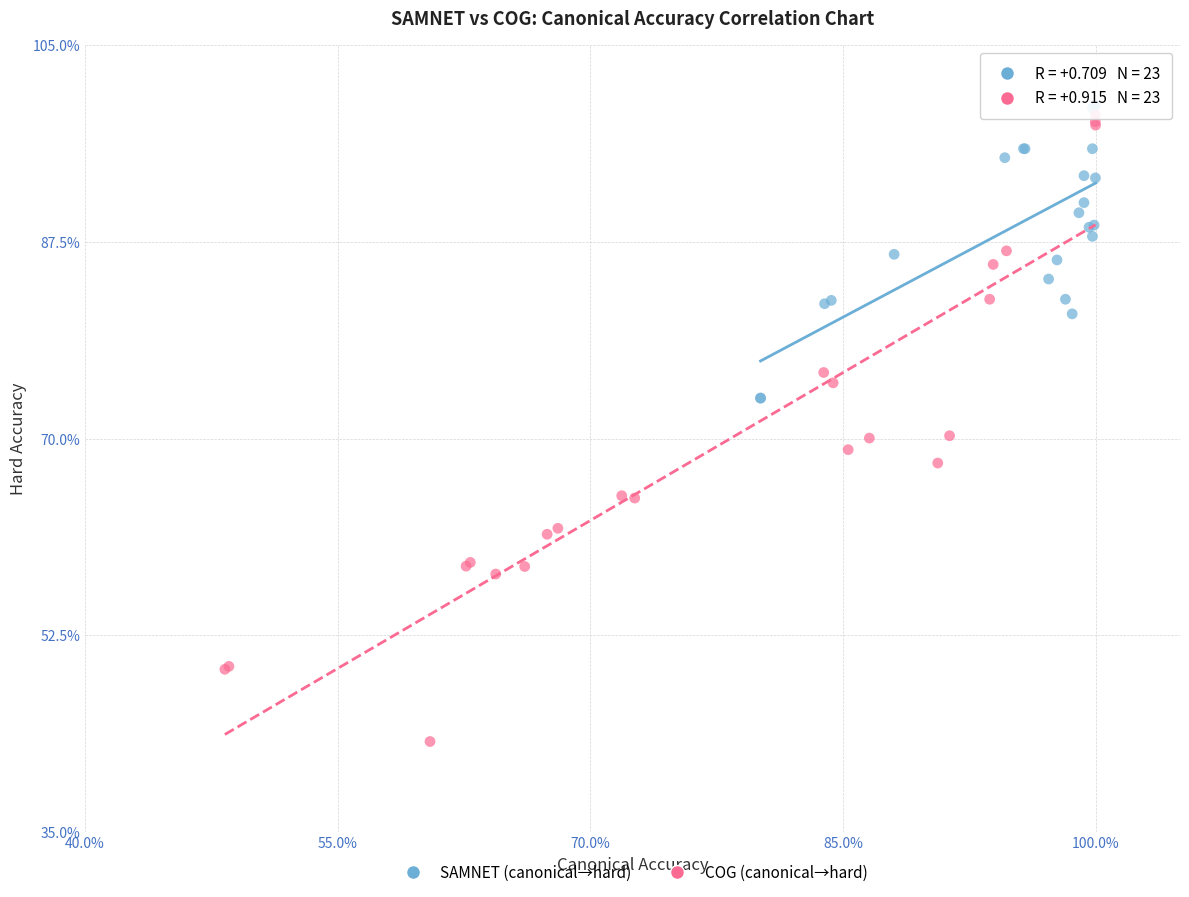

Which series contains the highest Y value?

SAMNET (canonical→hard)